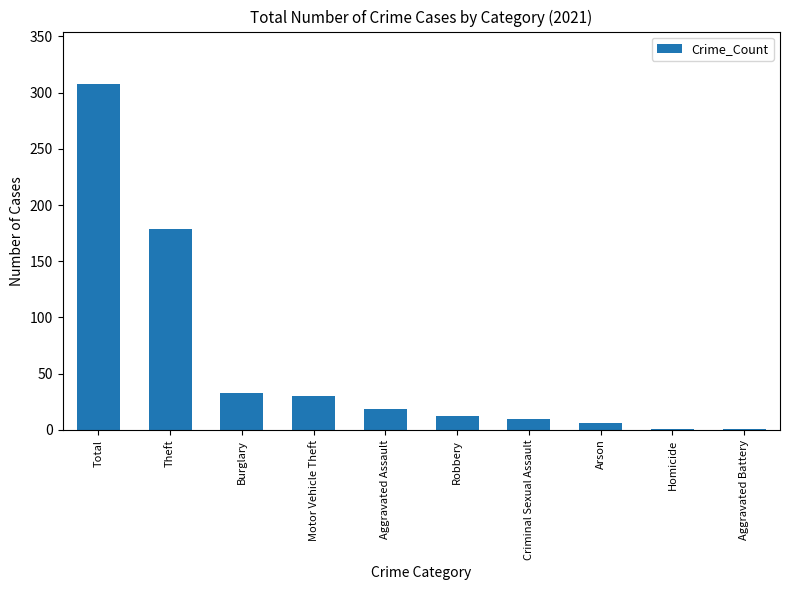

Count the number of categories in the chart.

10